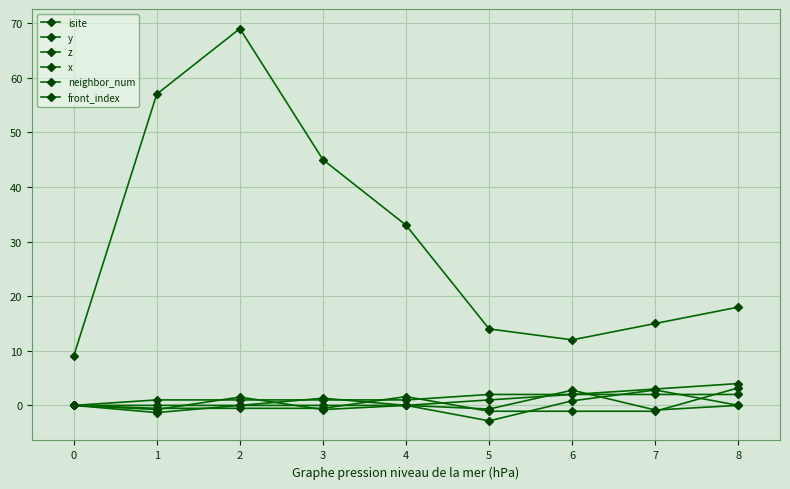

How many data points in isite are less than 18?

4